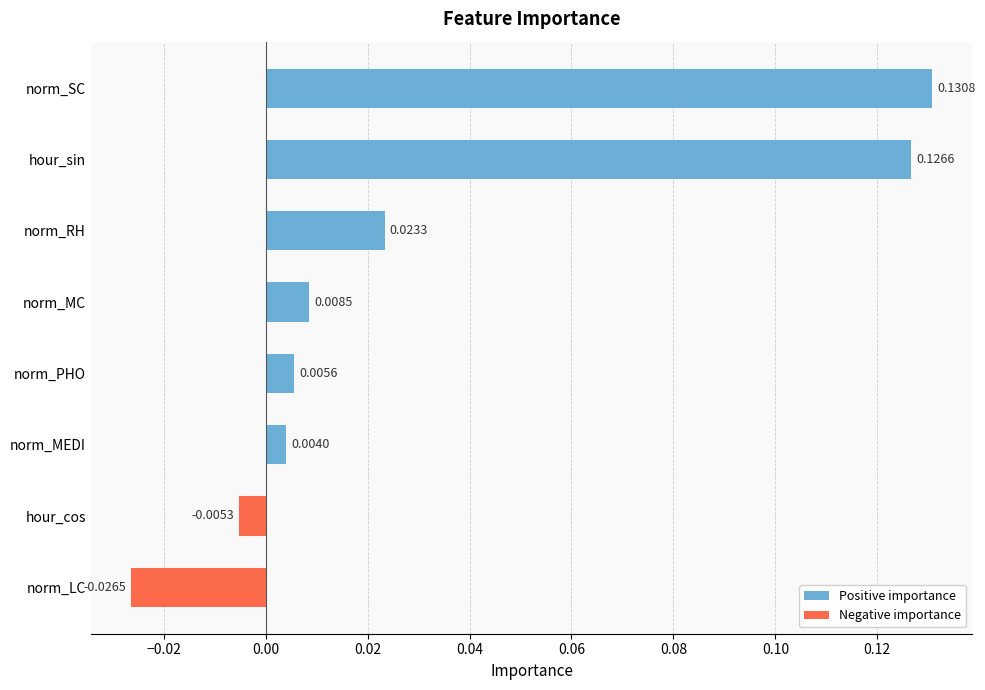

Which label corresponds to the largest value in the chart?

norm_SC